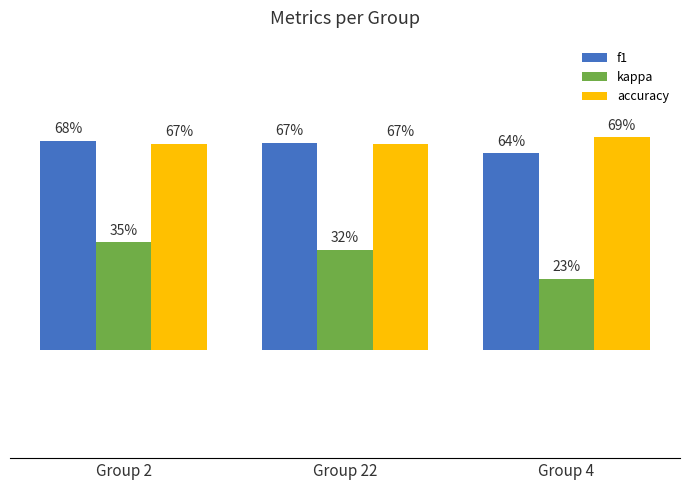

Are the bars horizontal?

No